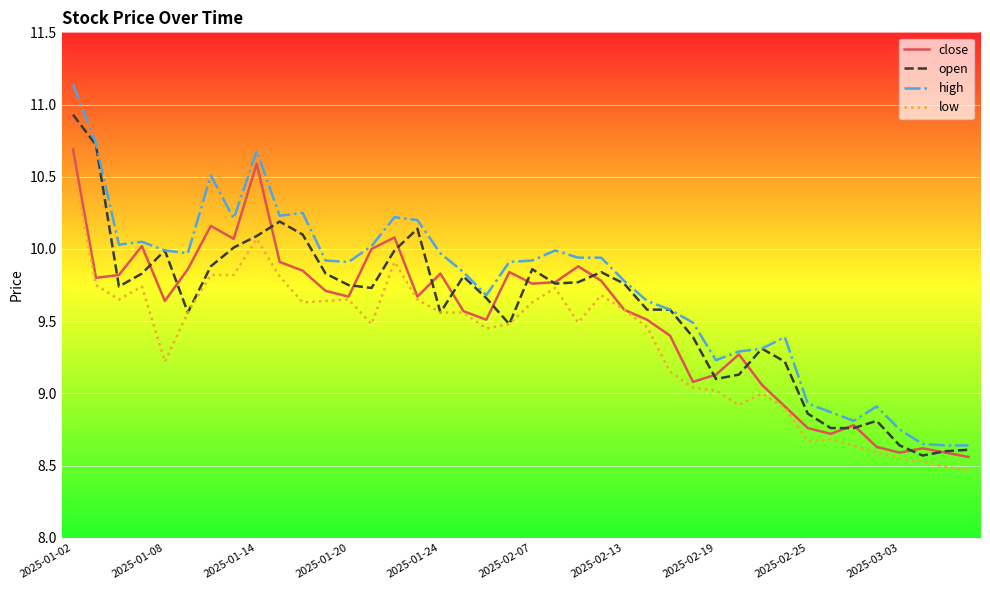

What is the lowest value of the low series?

8.5